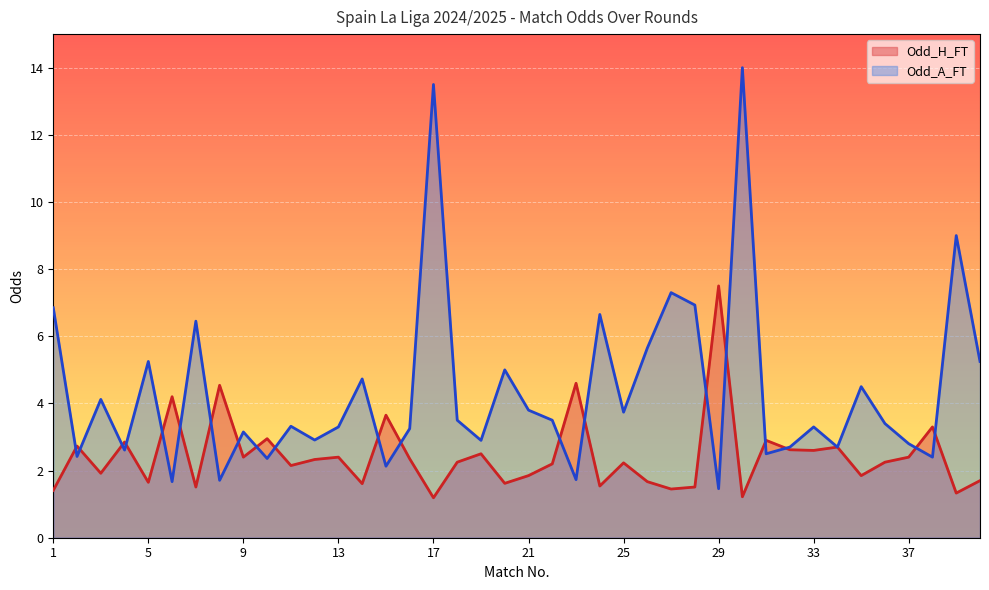

The Odd_A_FT series shows 2.4 at 2. True or false?

True